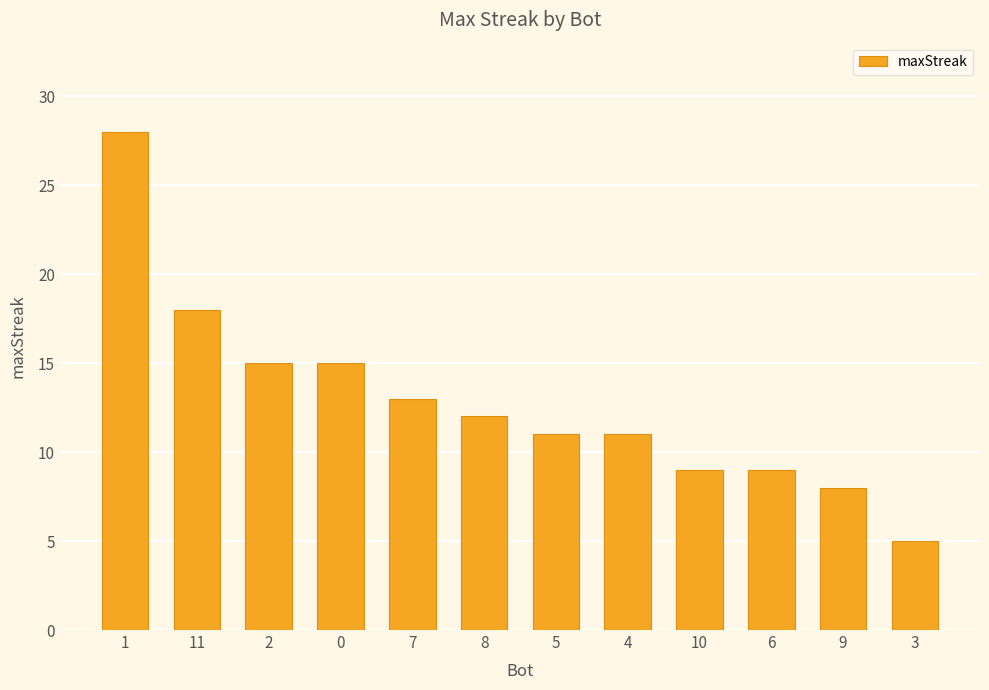

What position from the left is 7?

5